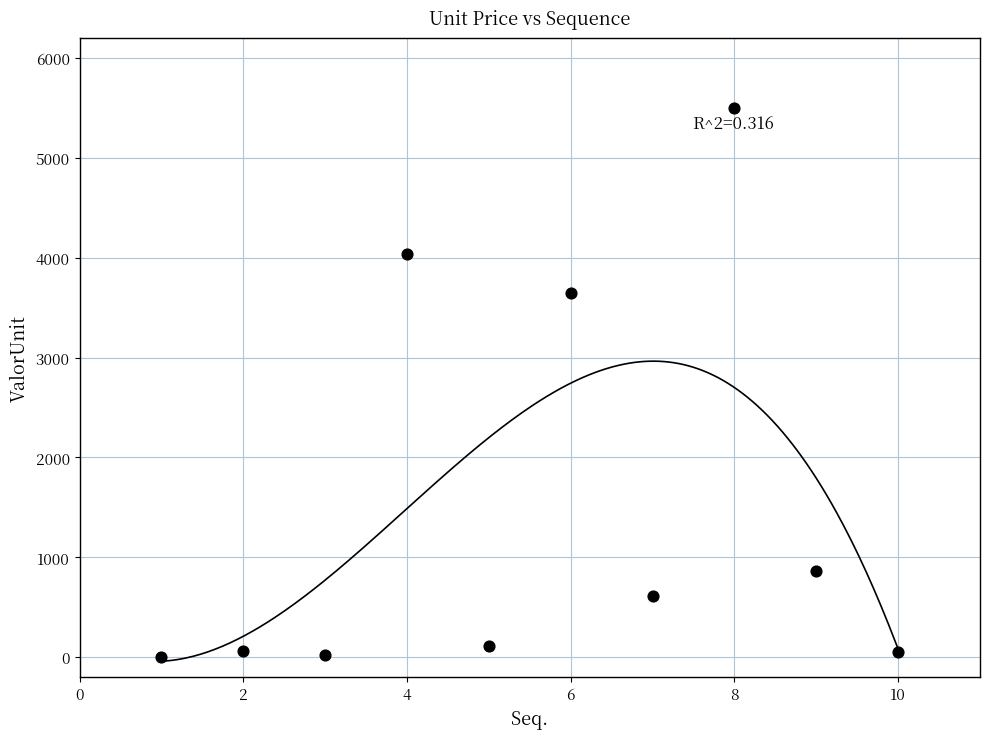

What Y value in the scatter plot is closest to 2750?

3649.4